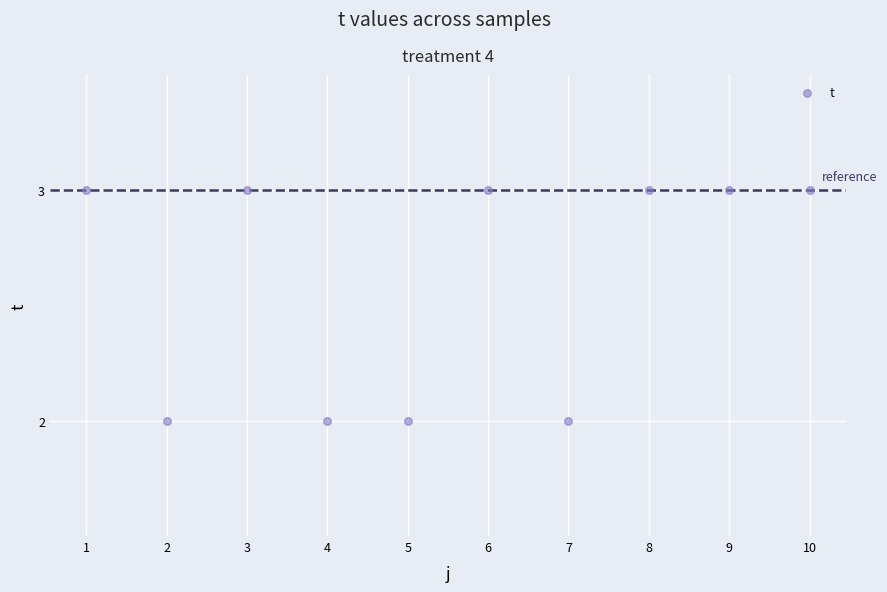

What is the average X value?

6